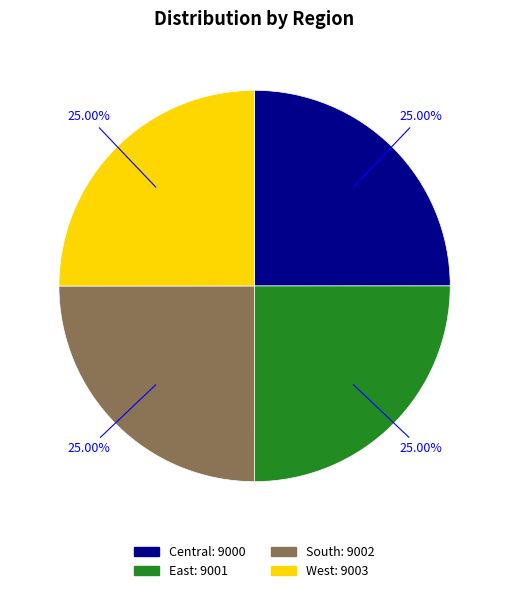

Approximately how many times larger is the value at West compared to South?

1.0